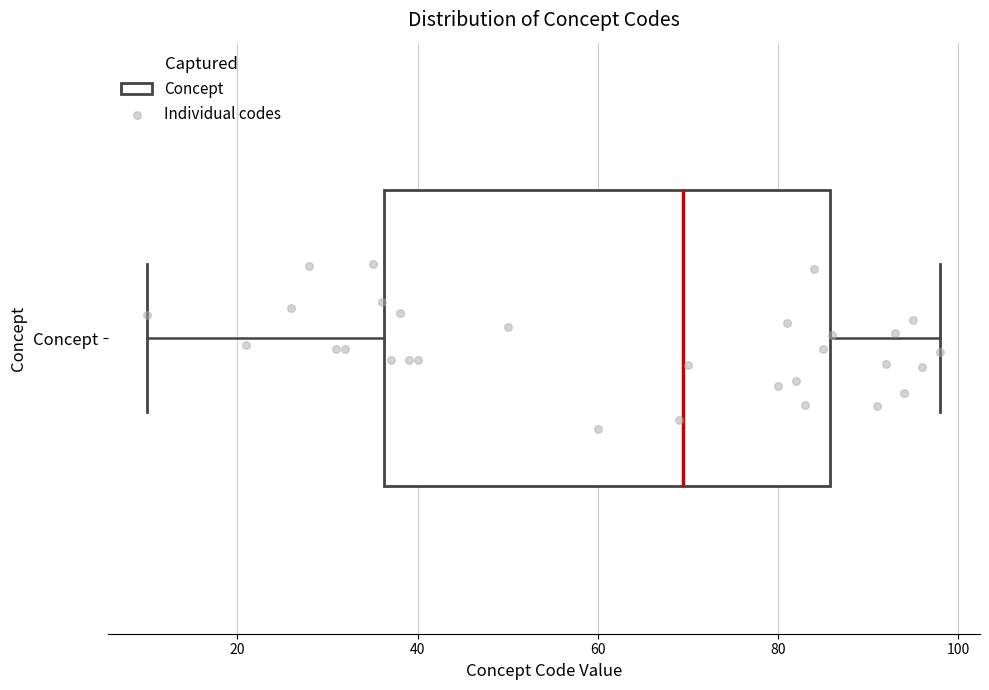

Transcribe this box plot: give where the median line is, the range the box spans, and where the two whiskers end, as read against the x-axis. The values are not printed on the chart, so give them approximately, as read against the axis.

median 70, box 36 to 86, whiskers 10 to 98